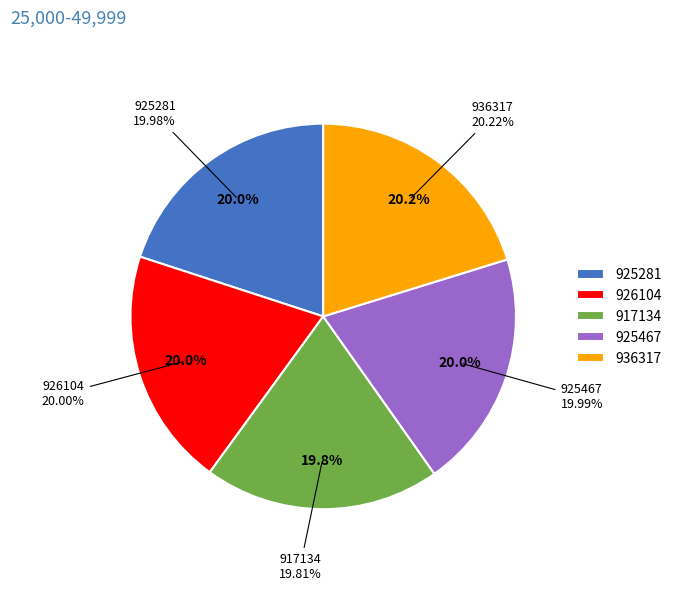

Which has a higher value, 926104 or 925281?

926104